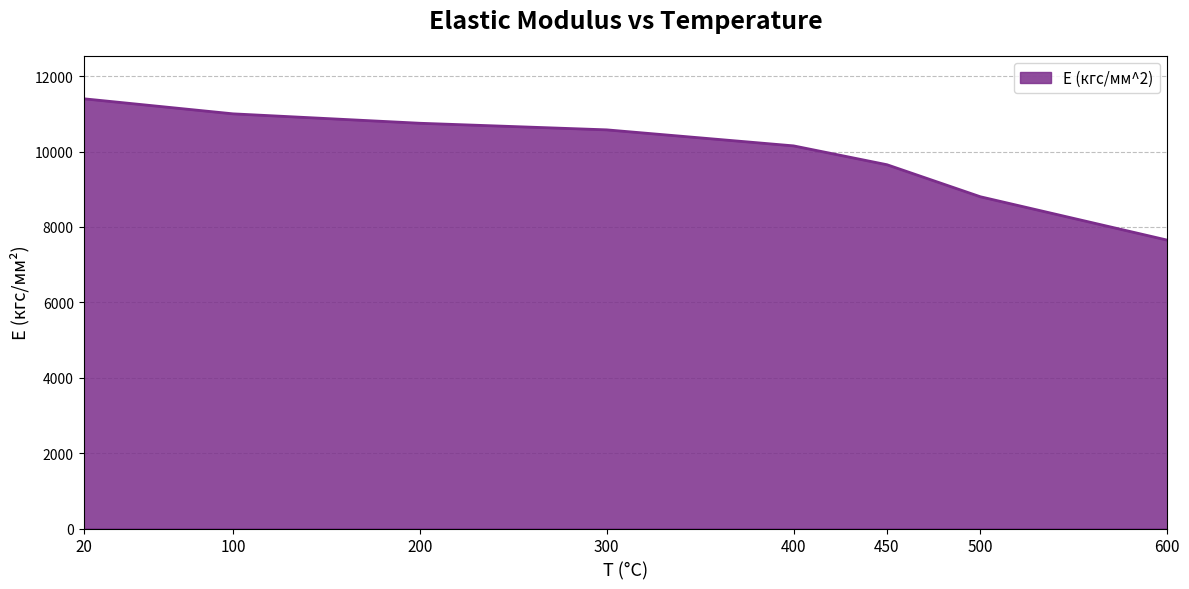

Rank the categories by value from highest to lowest.

20, 100, 200, 300, 400, 450, 500, 600